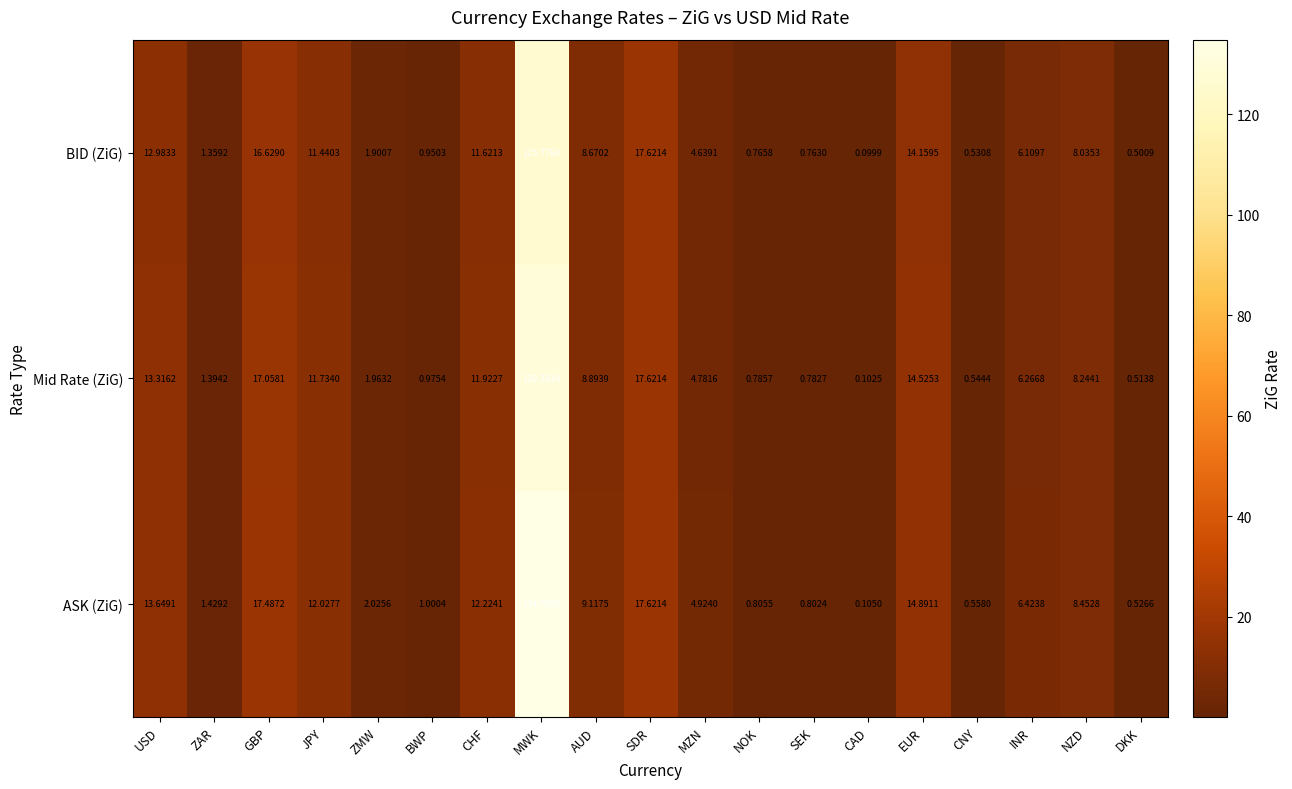

Is the value of Mid Rate (ZiG) at JPY greater than the value of BID (ZiG) at ZAR?

Yes